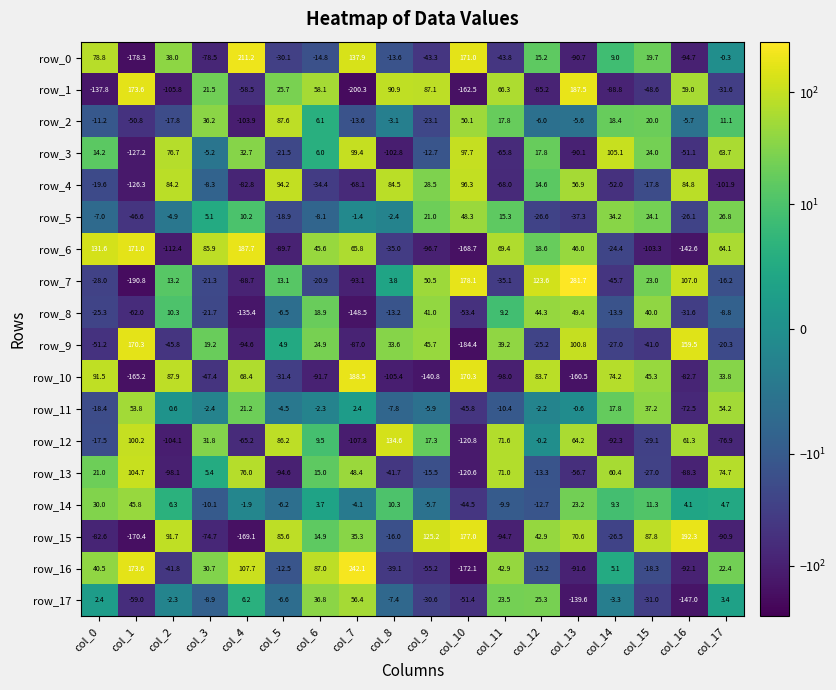

Where does the row_0 series first go above 0?

col_0